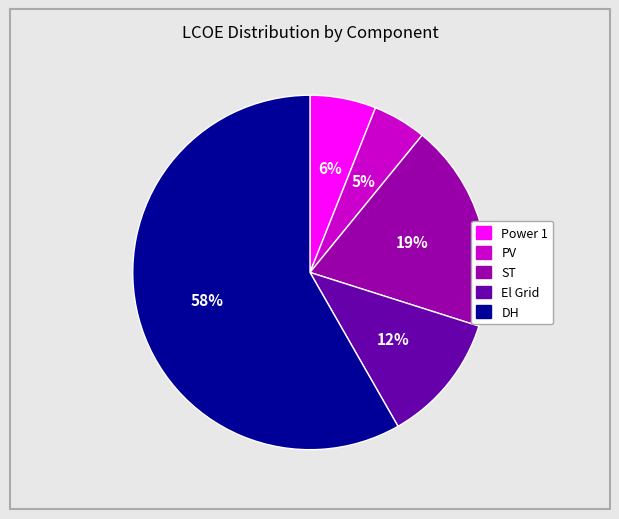

Is it true that ST is 30% of the pie?

False